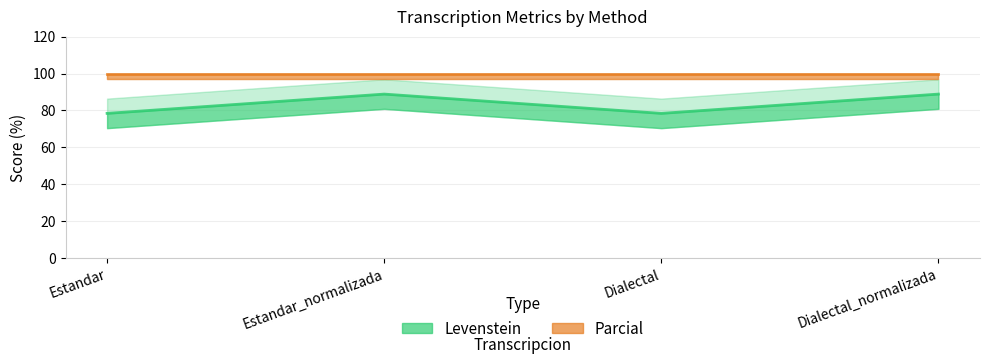

Where is the first local minimum?

Dialectal